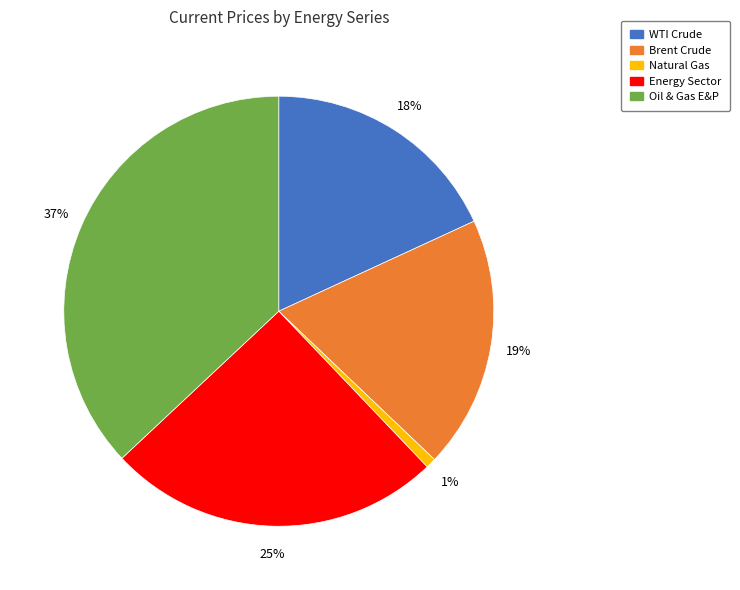

What is the ratio of the value at Energy Sector to the value at Brent Crude?

1.3